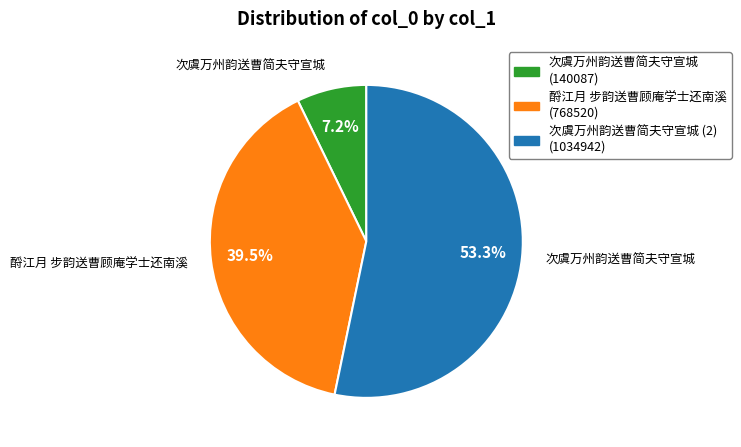

Is there any slice that represents more than half of the pie?

Yes